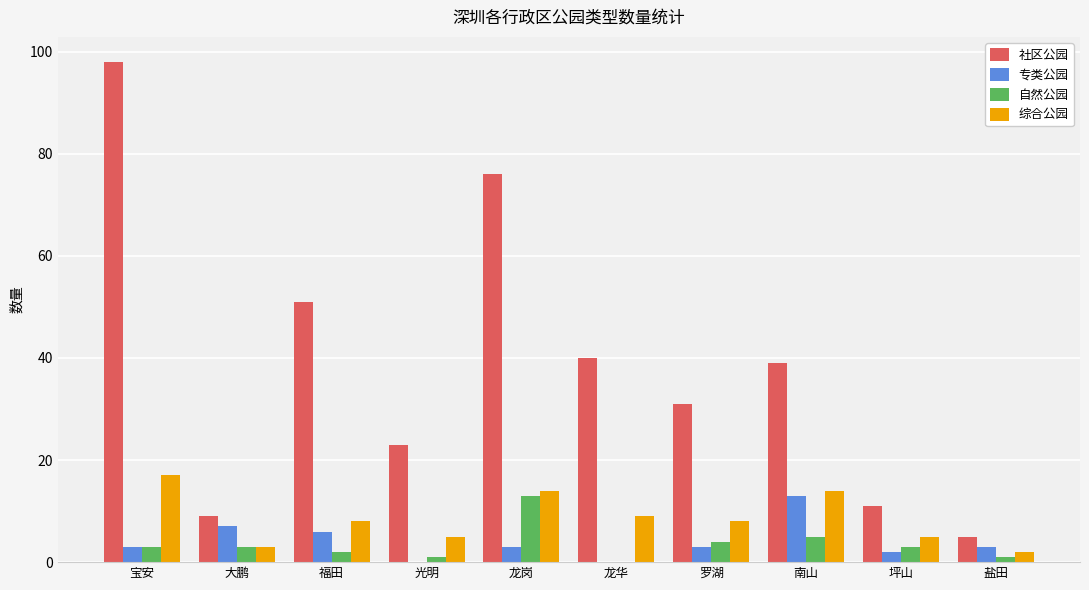

What is the sum of all 自然公园 values?

35